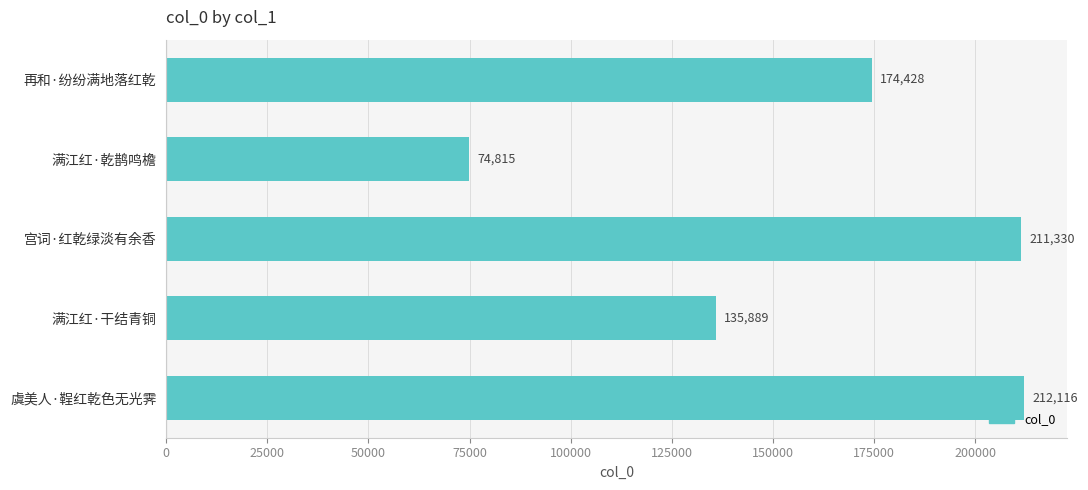

Rank the categories by value from highest to lowest.

虞美人·鞓红乾色无光霁, 宫词·红乾绿淡有余香, 再和·纷纷满地落红乾, 满江红·干结青铜, 满江红·乾鹊鸣檐